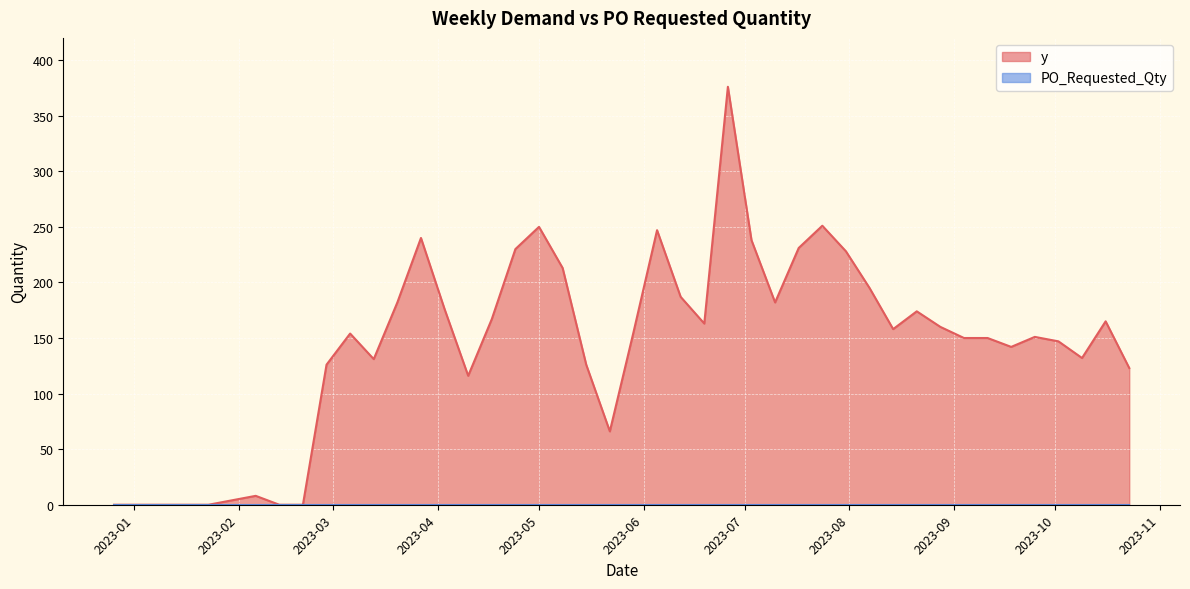

Count the number of categories in the chart.

40